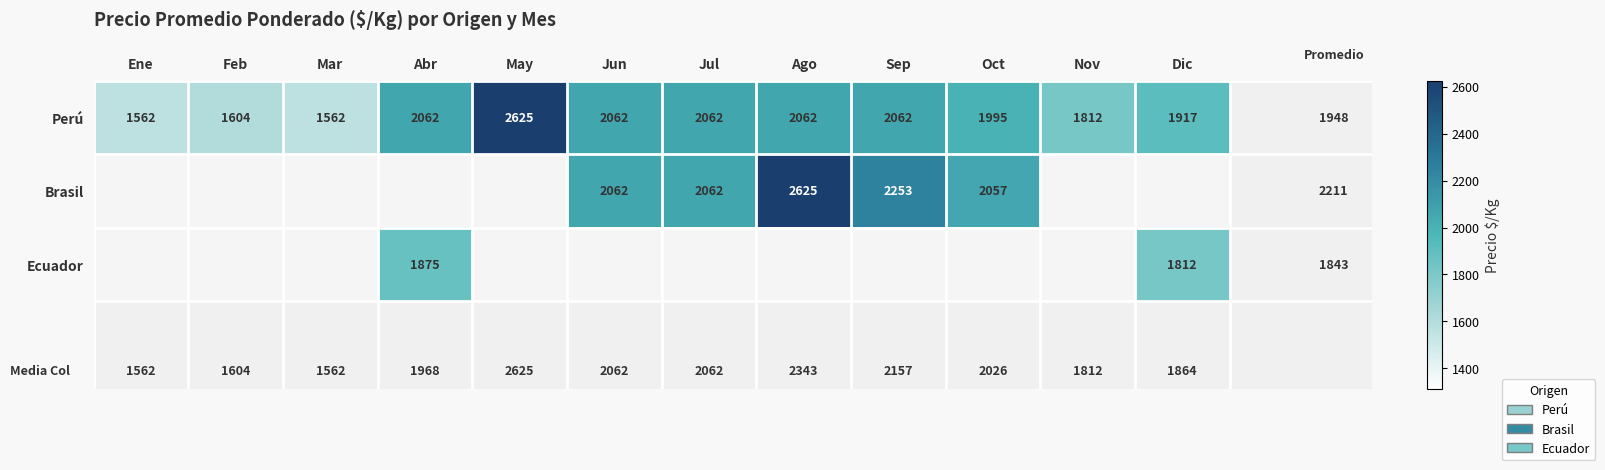

True or false: Brasil has a value of 1065 at Jun.

False